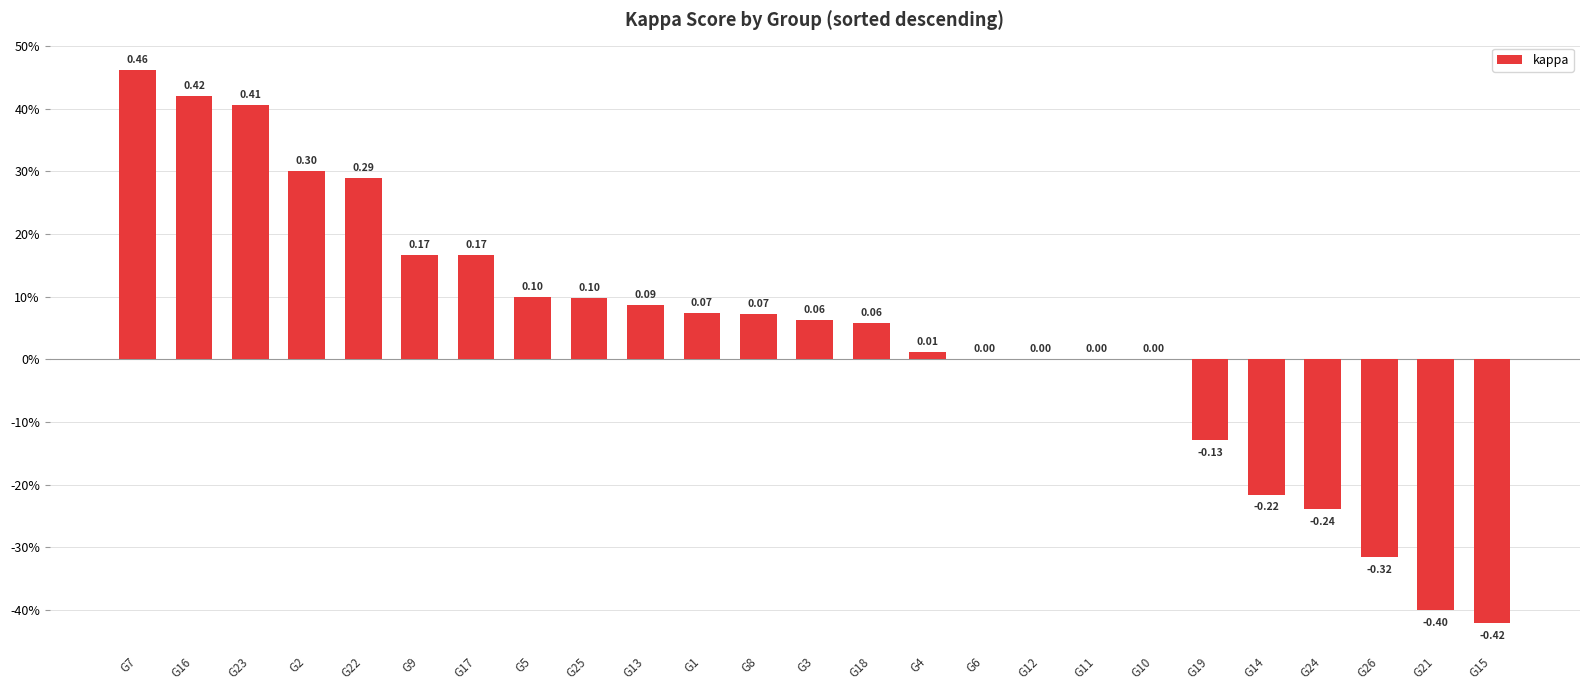

How many positive values are there?

15